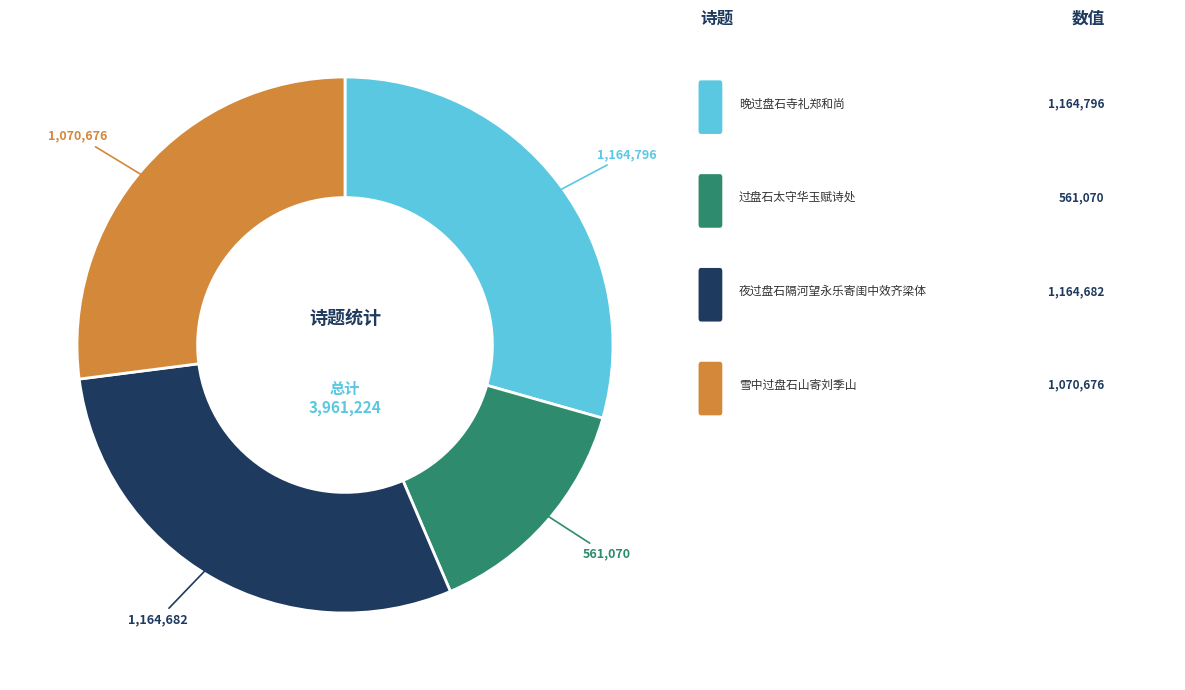

Is there any slice that represents more than half of the pie?

No